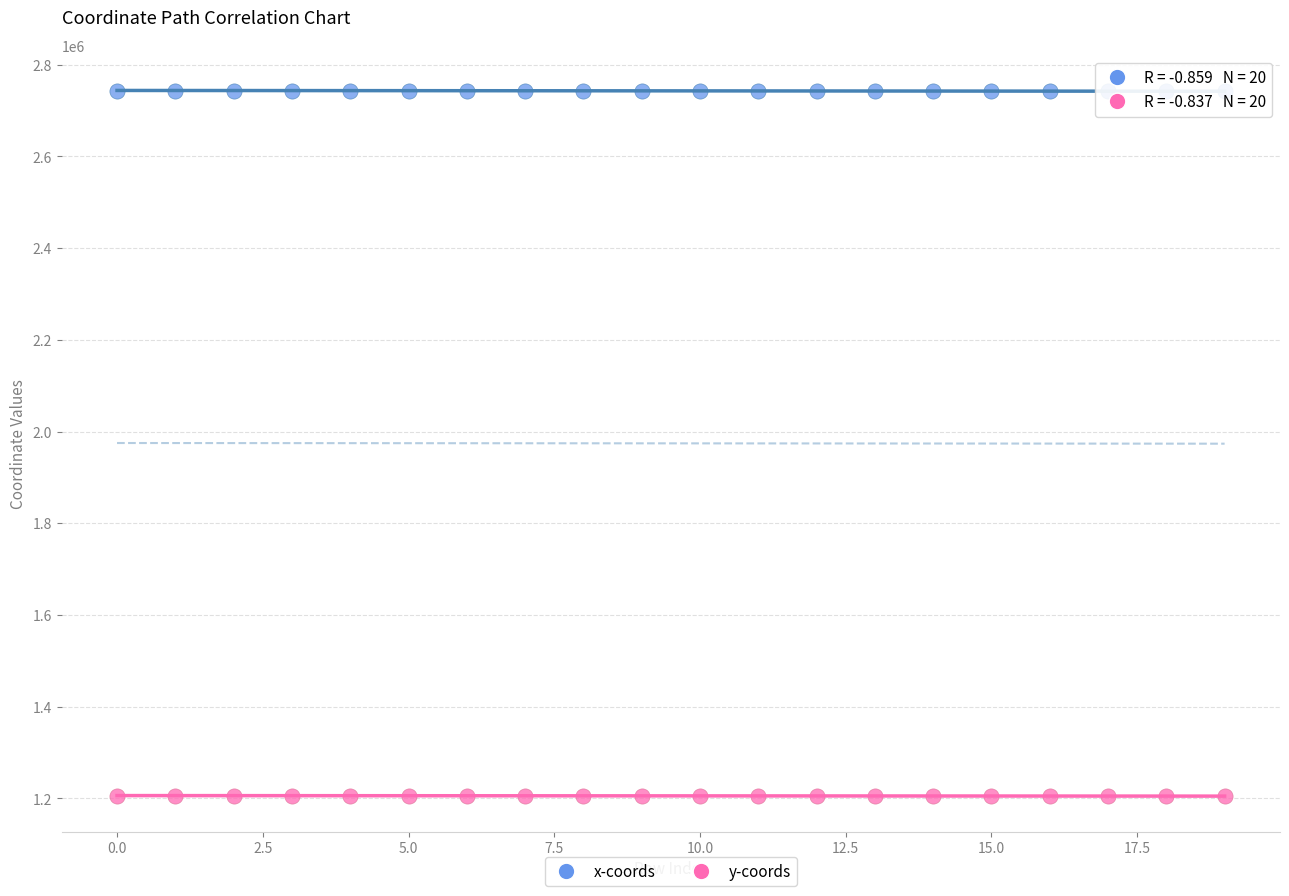

Count the number of points in this scatter plot.

40